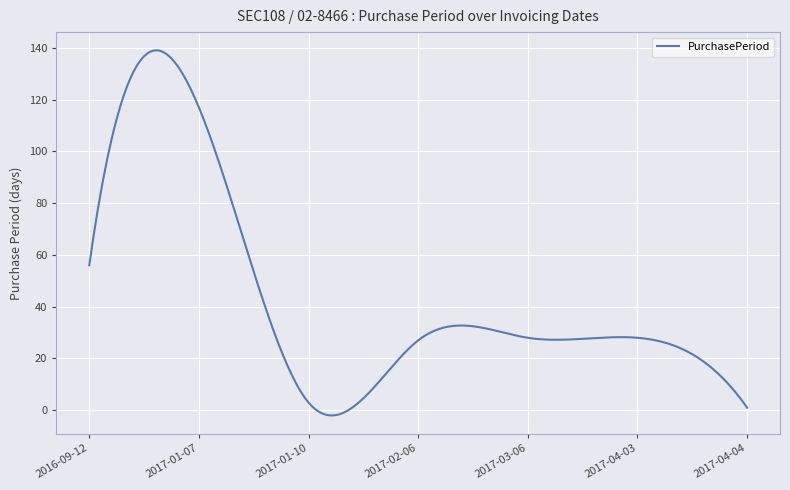

What is the greatest value displayed?

139.0